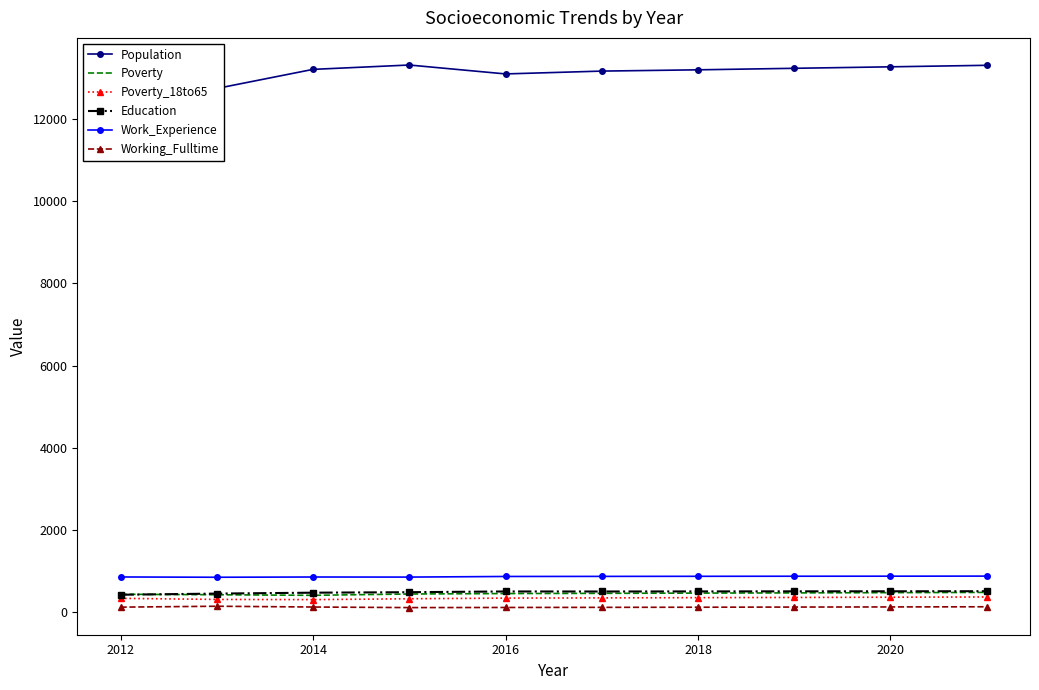

The Working_Fulltime series shows 120 at 2014. True or false?

True